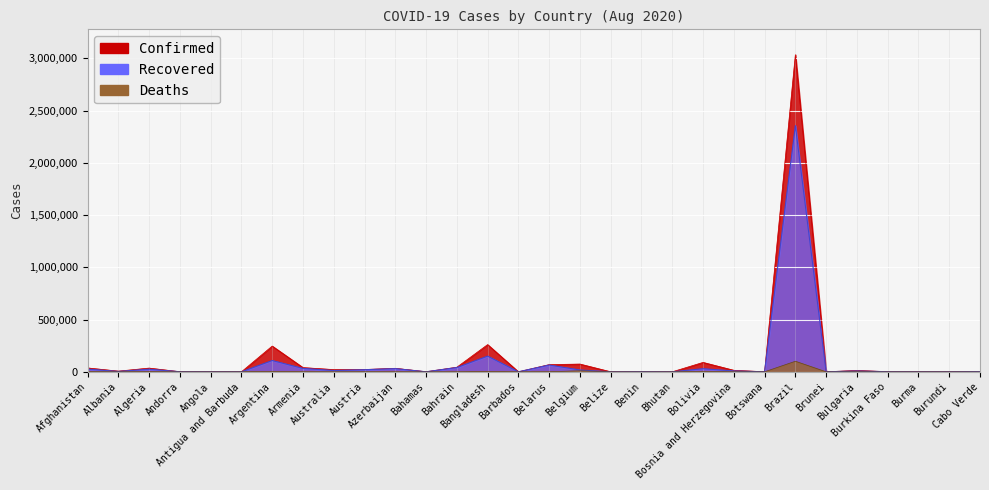

What is the highest value of the Deaths series?

101049